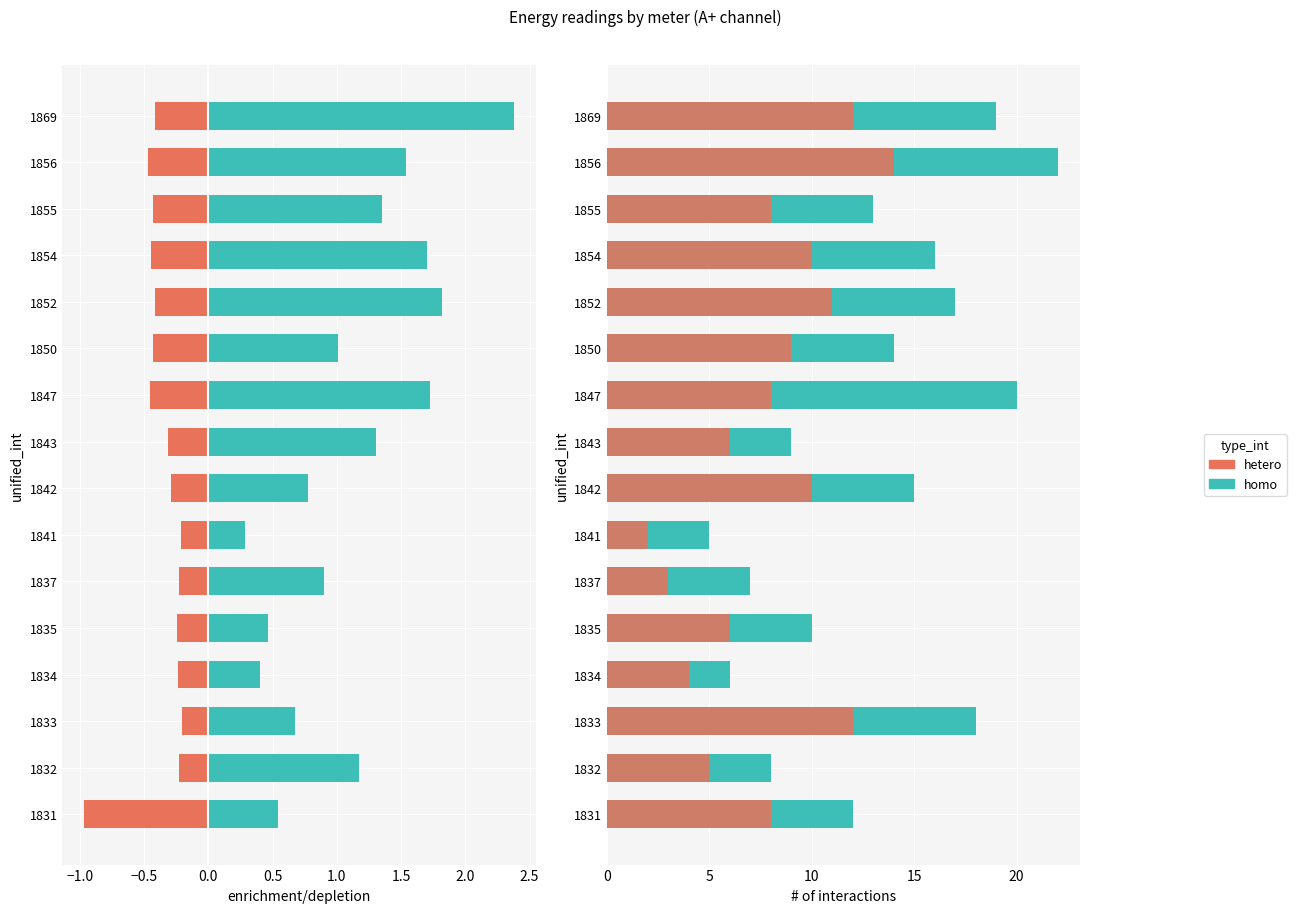

The value of hetero at 1834 is 3. True or false?

False